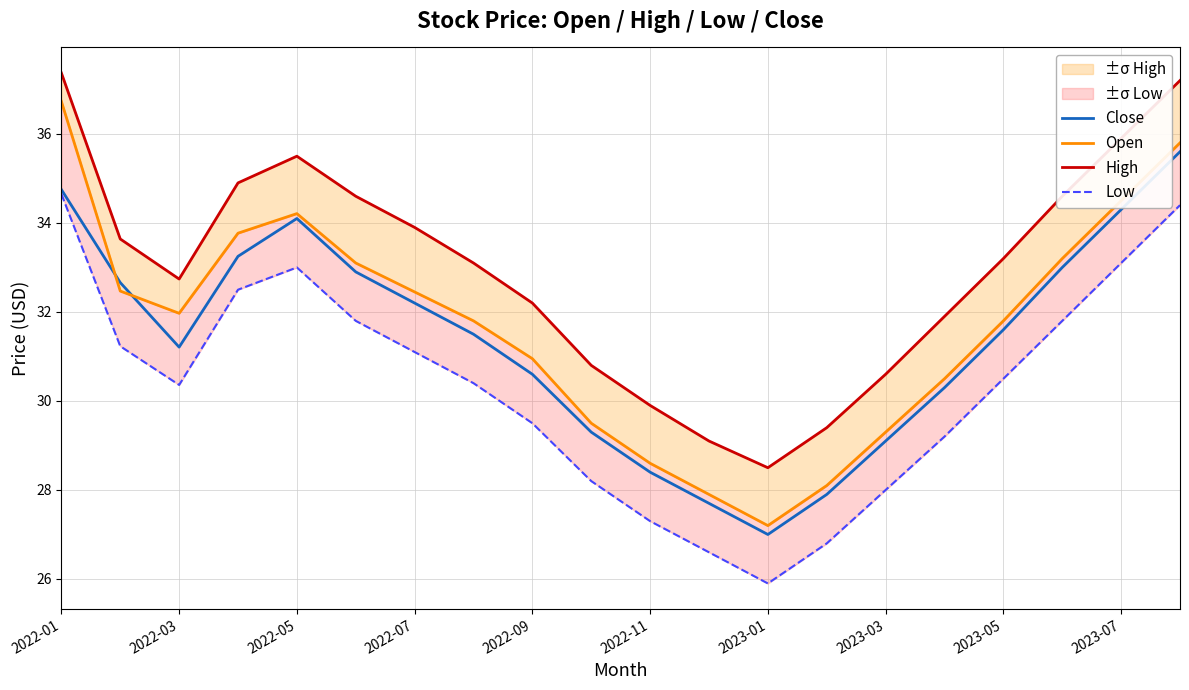

List the series in order of their peak value, highest first.

High, Open, Close, Low